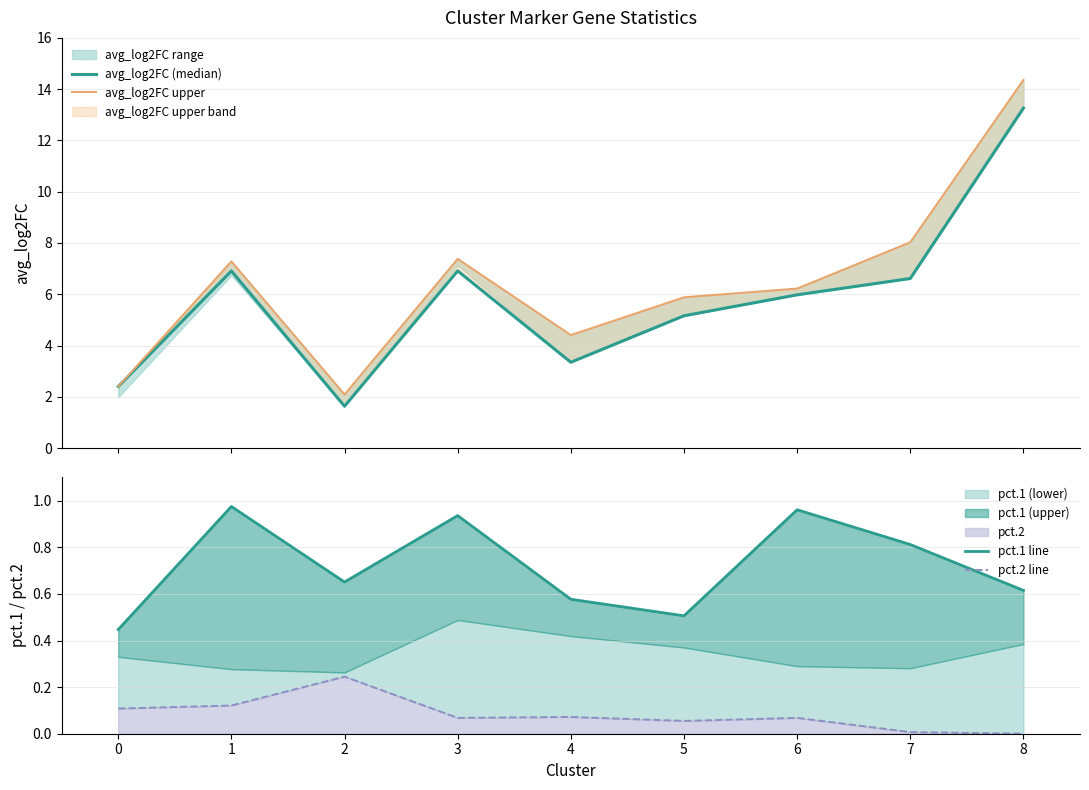

True or false: pct.1 line and avg_log2FC (median) intersect in this chart.

False